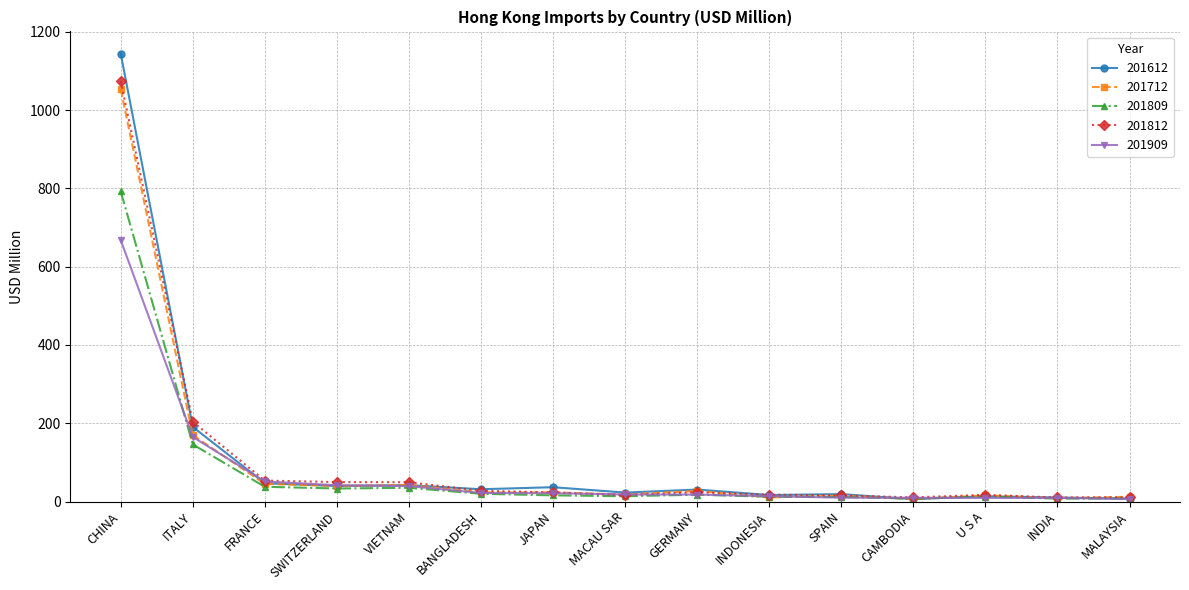

Which series has the widest spread of values?

201612